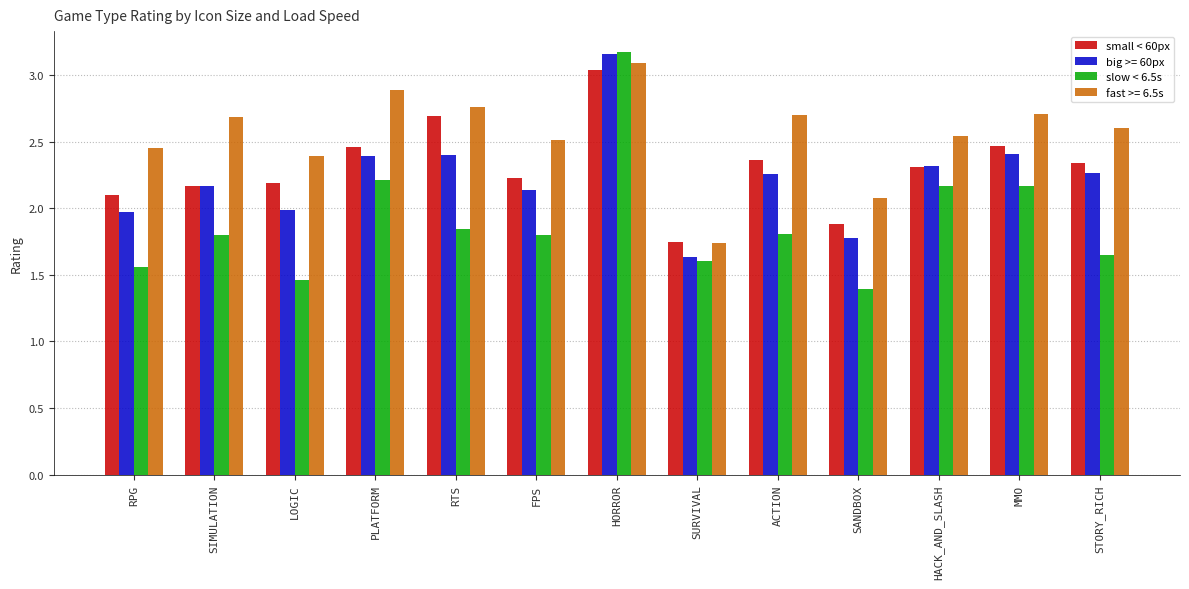

What is the total value across all series at HORROR?

12.5